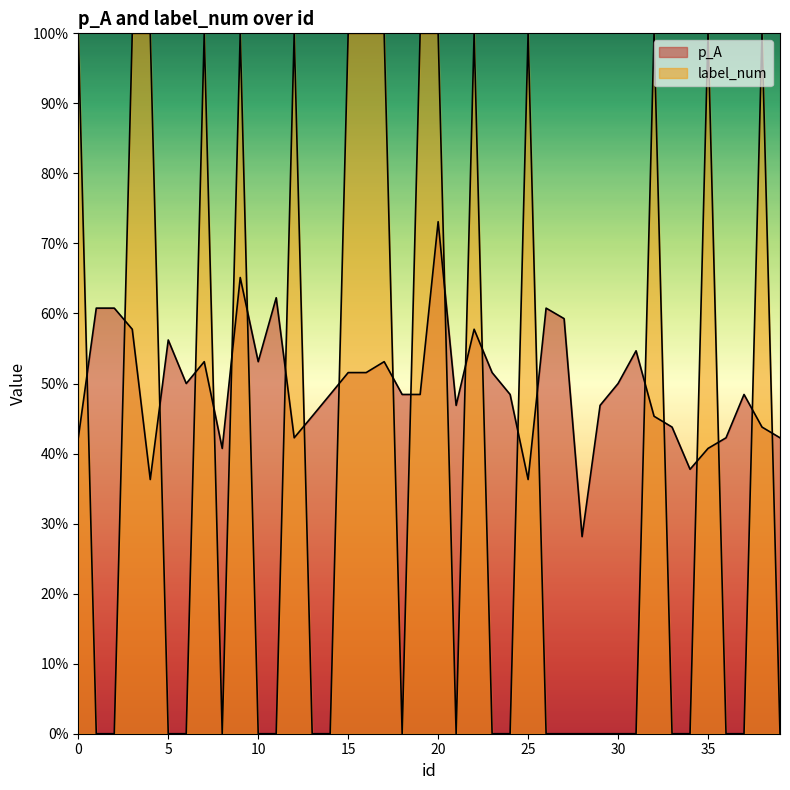

What is the sum of the p_A values at 39 and 15?

0.9